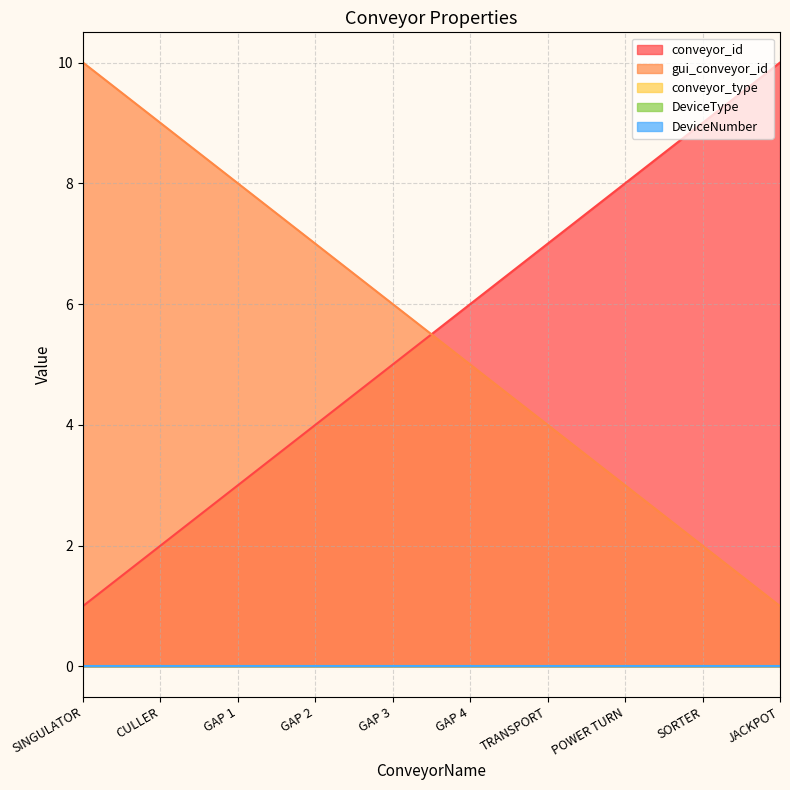

True or false: conveyor_id has more than 1 points higher than both neighbors.

False